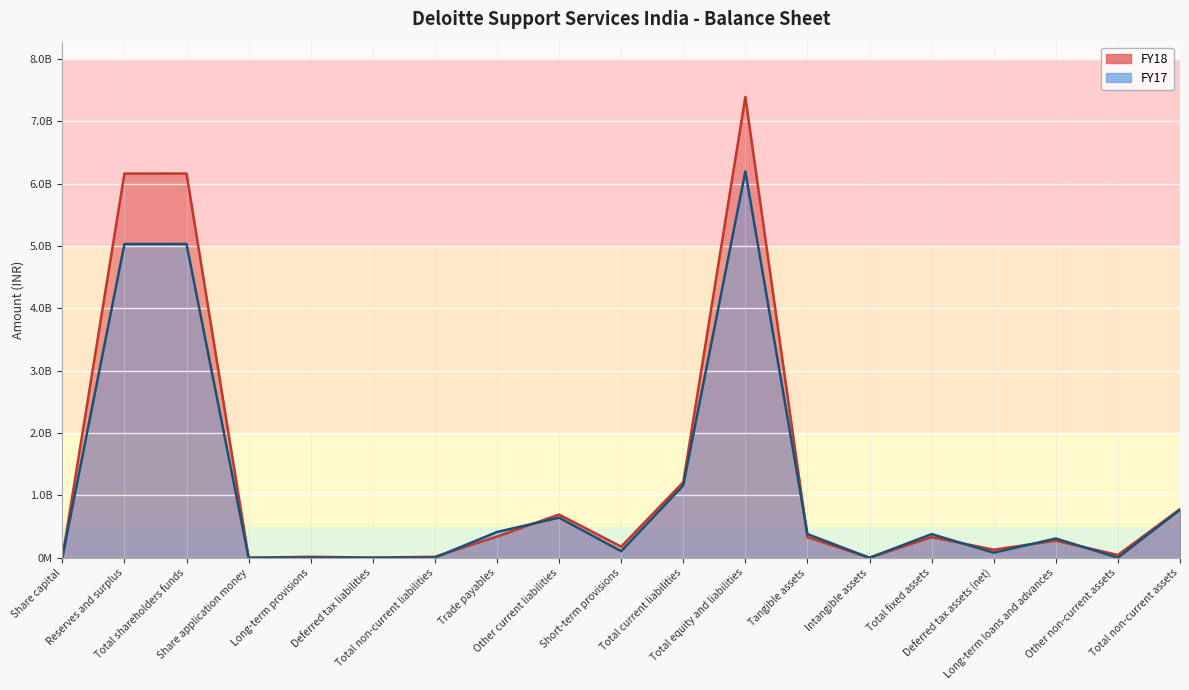

At which category does FY18 reach its first local peak?

Total shareholders funds